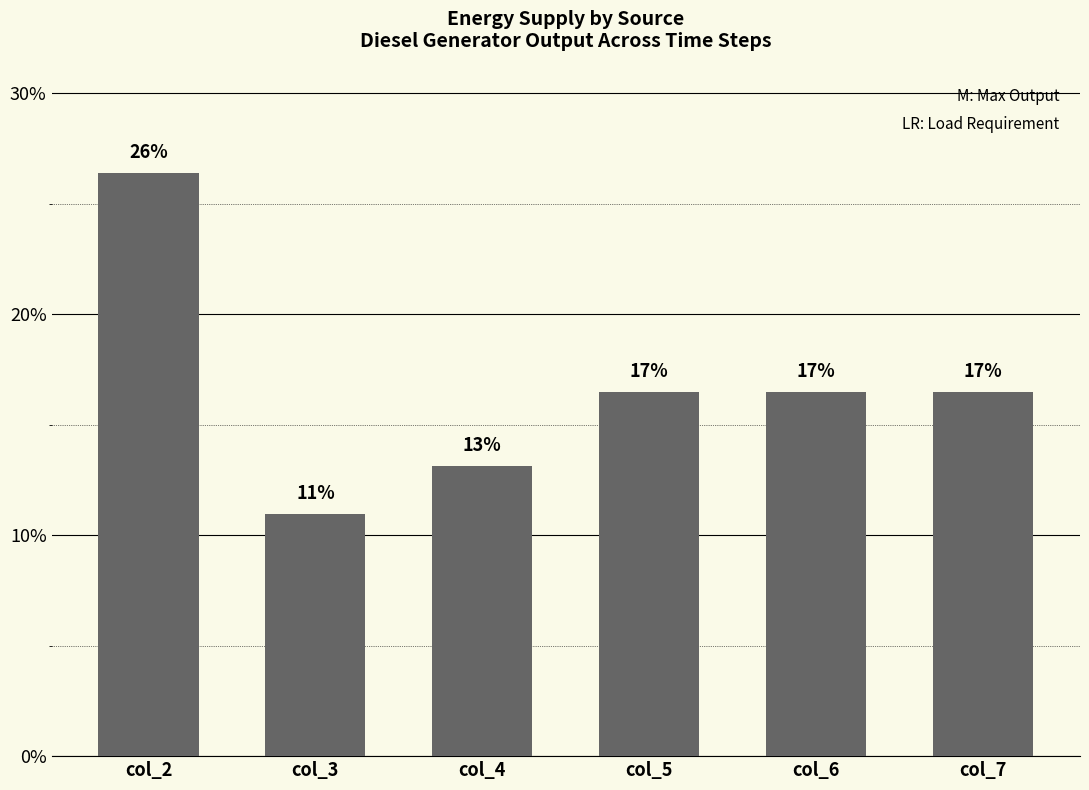

Does the chart contain any negative values?

No